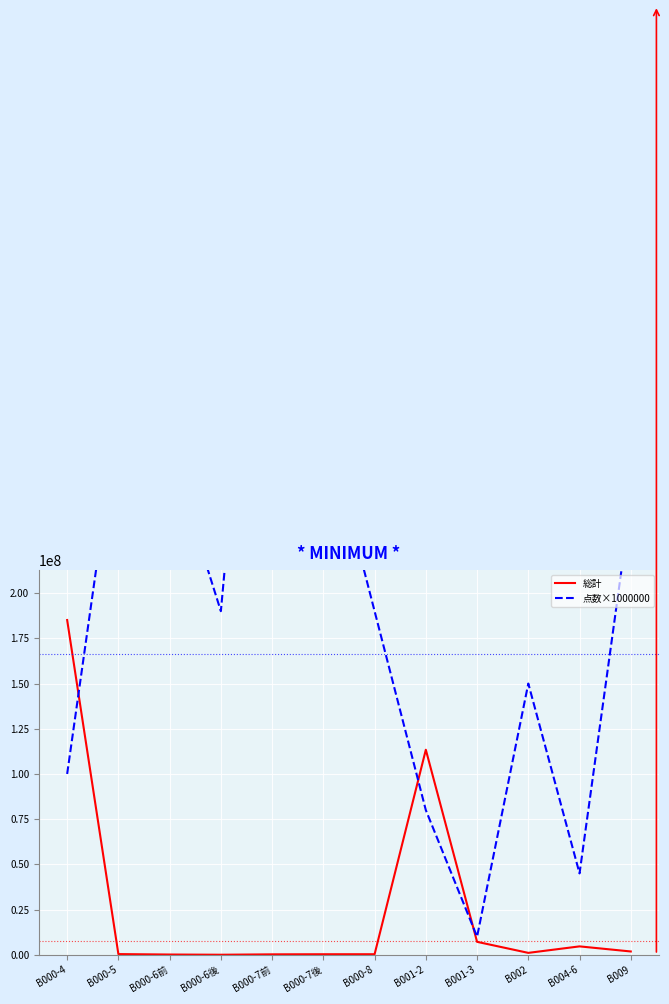

What is the label of the 12th point from the left?

B009